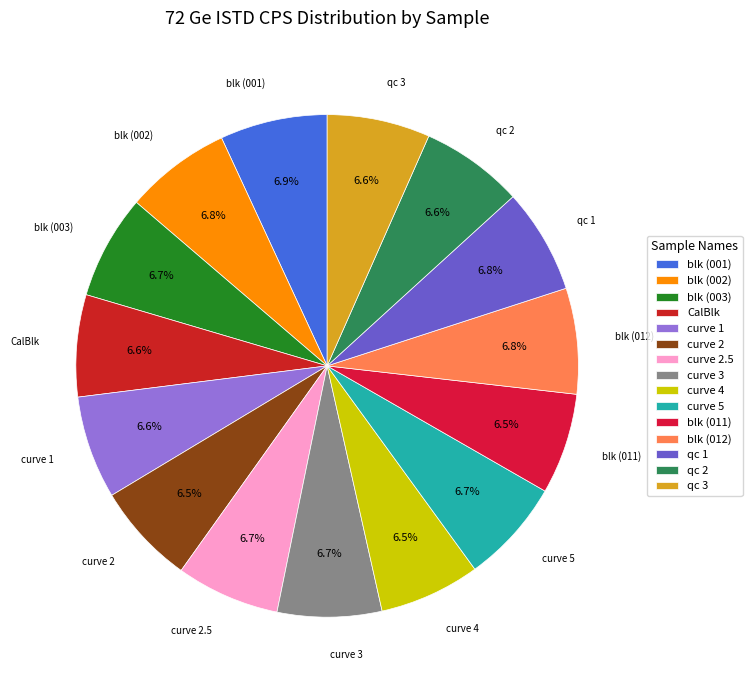

Is it true that qc 1 is 20% of the pie?

False